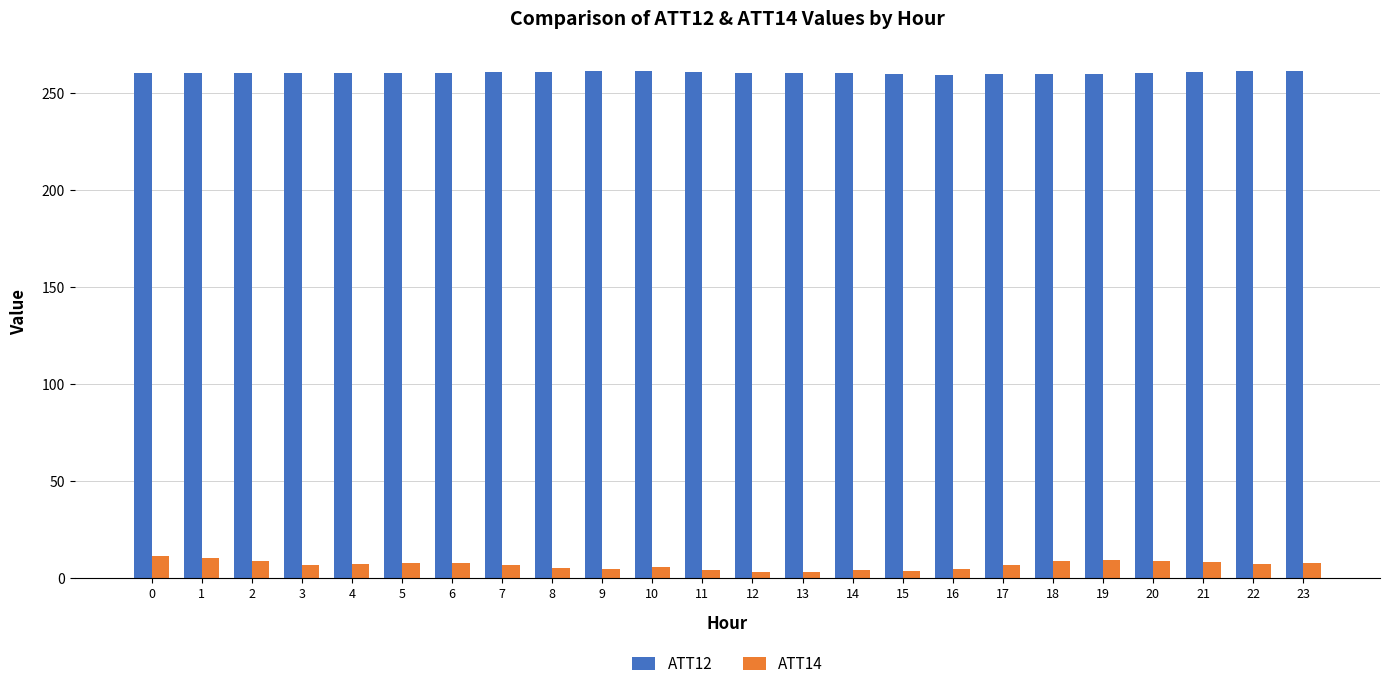

True or false: ATT12 has a value of 260.8 at 21.

True